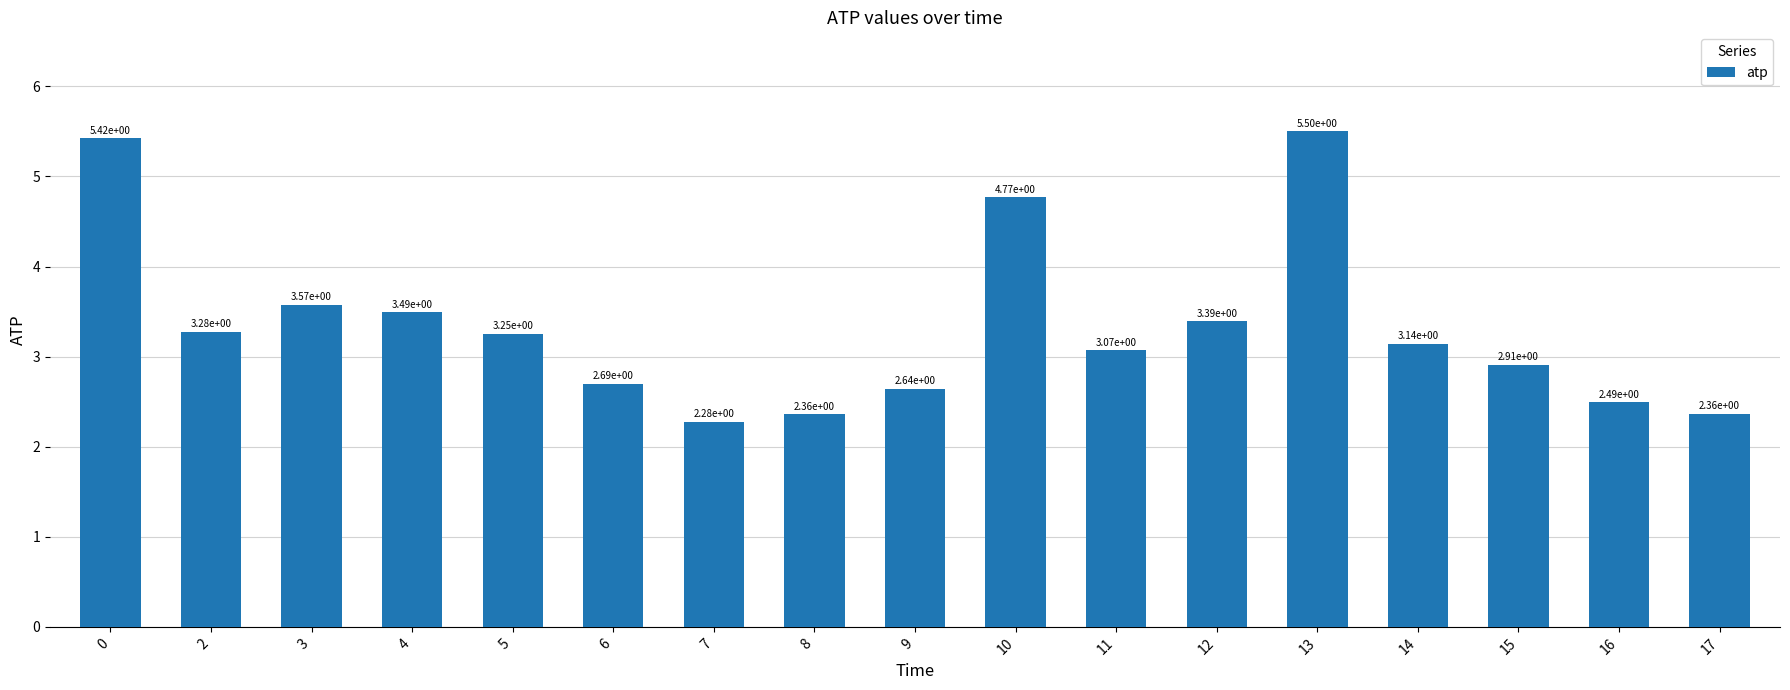

The value at 13 is 8.9. True or false?

False